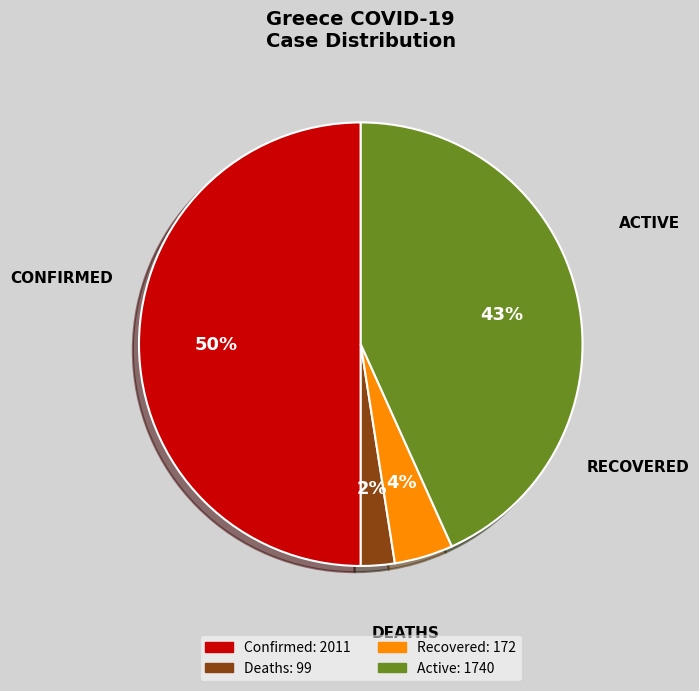

What is the ratio of the value at Confirmed to the value at Active?

1.2